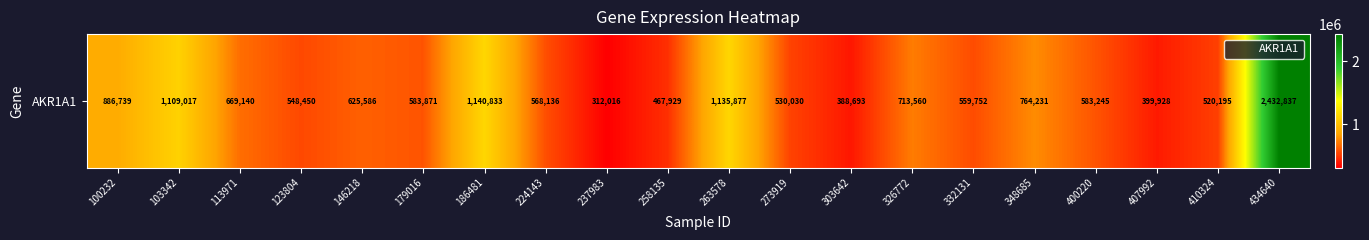

What is the sum of the values at 273919 and 103342?

1639047